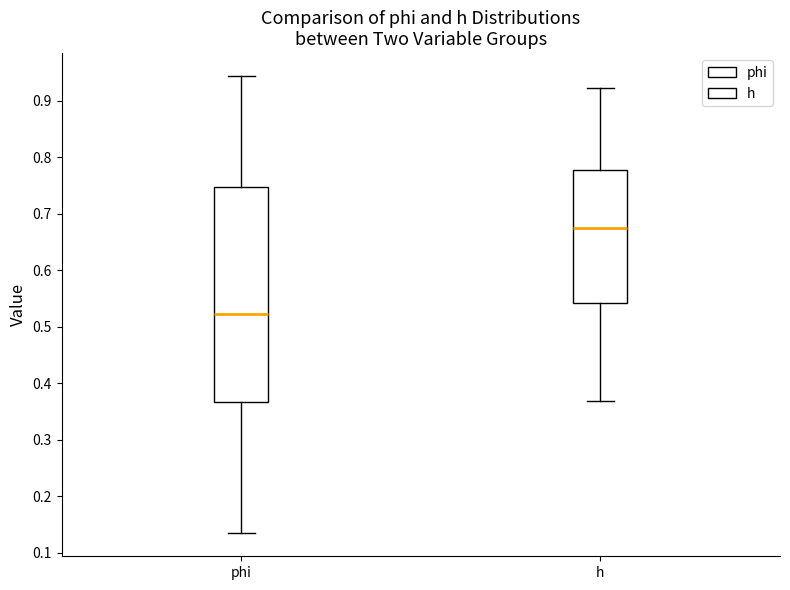

Which box is the tallest, from its lower edge to its upper edge?

phi